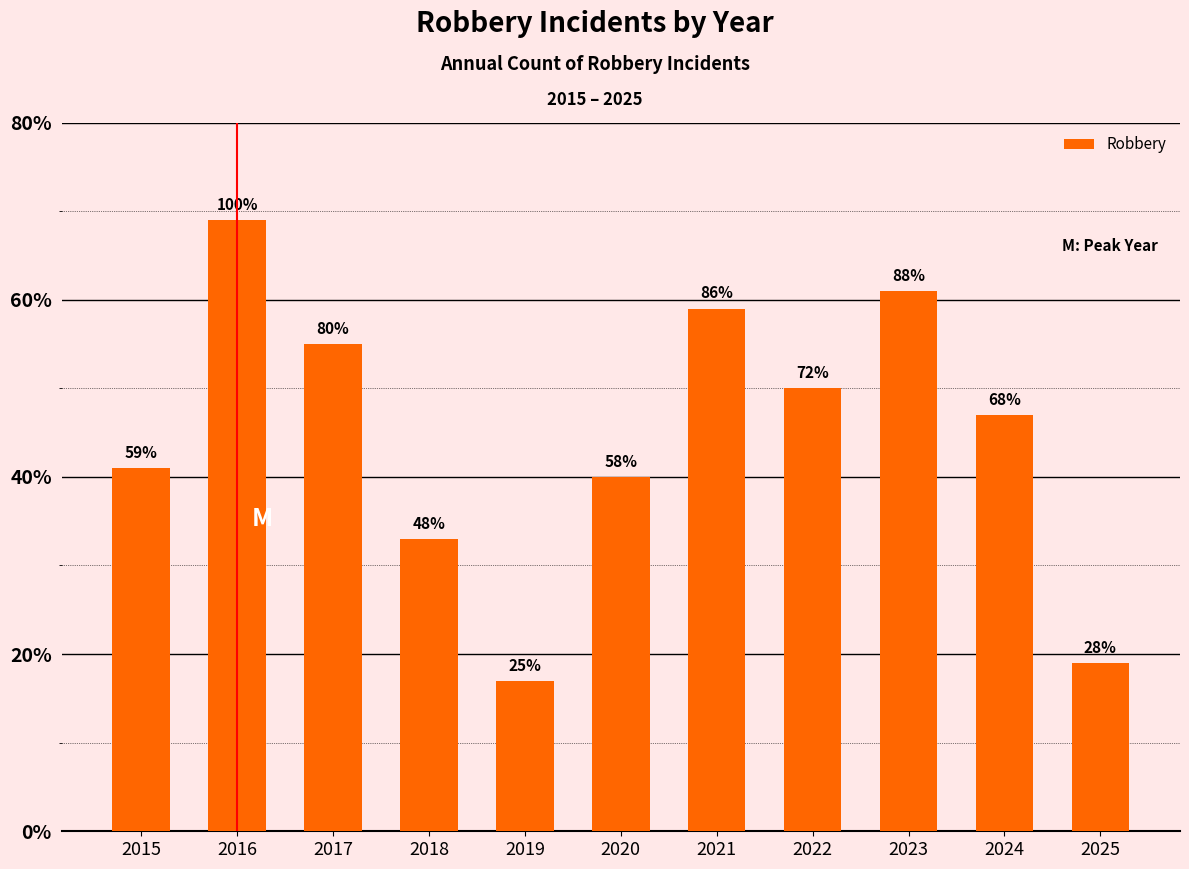

Are the bars grouped side by side (vs. stacked)?

No